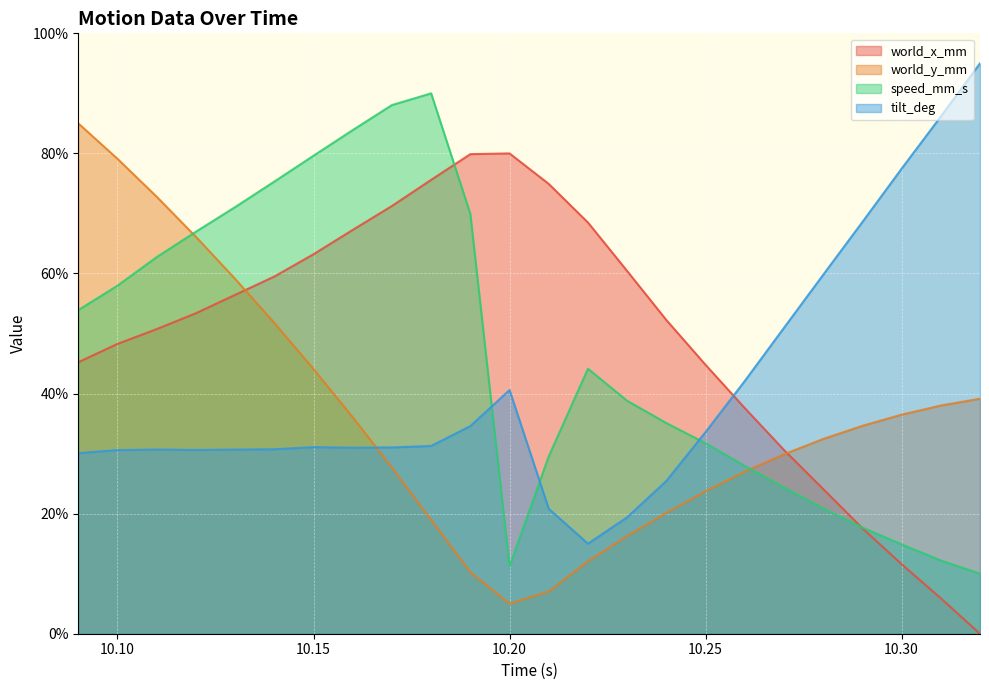

At which label is speed_mm_s closest to 50?

10.09